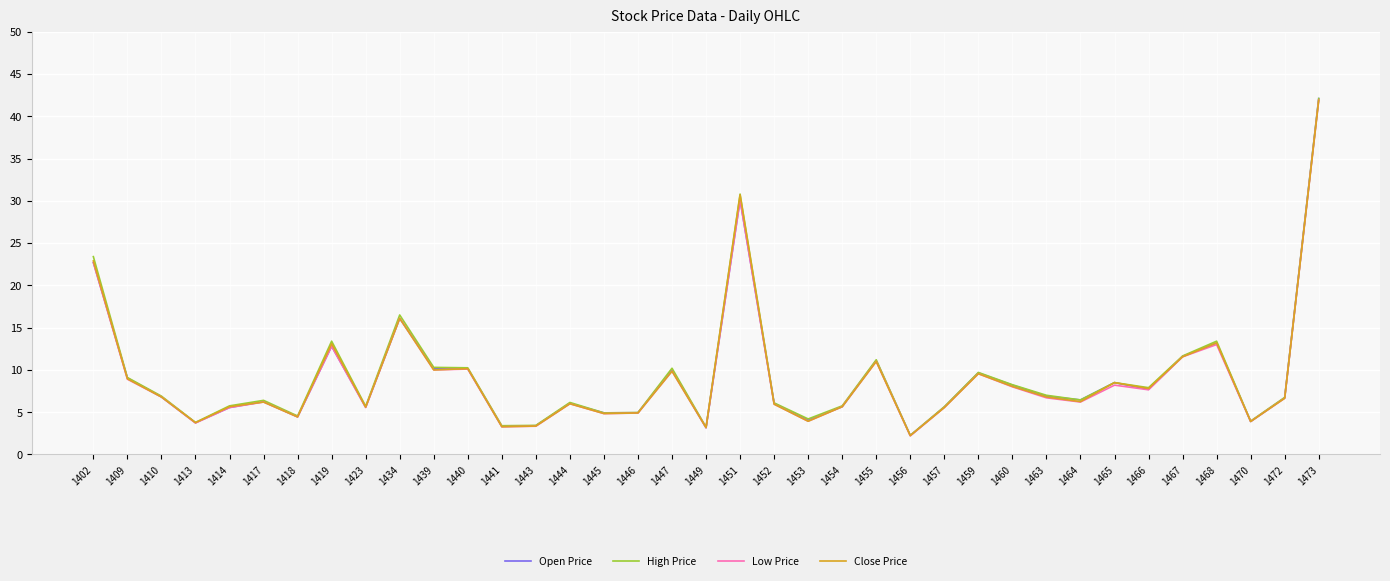

Between 1418 and 1473, which series saw the biggest shift?

Open Price